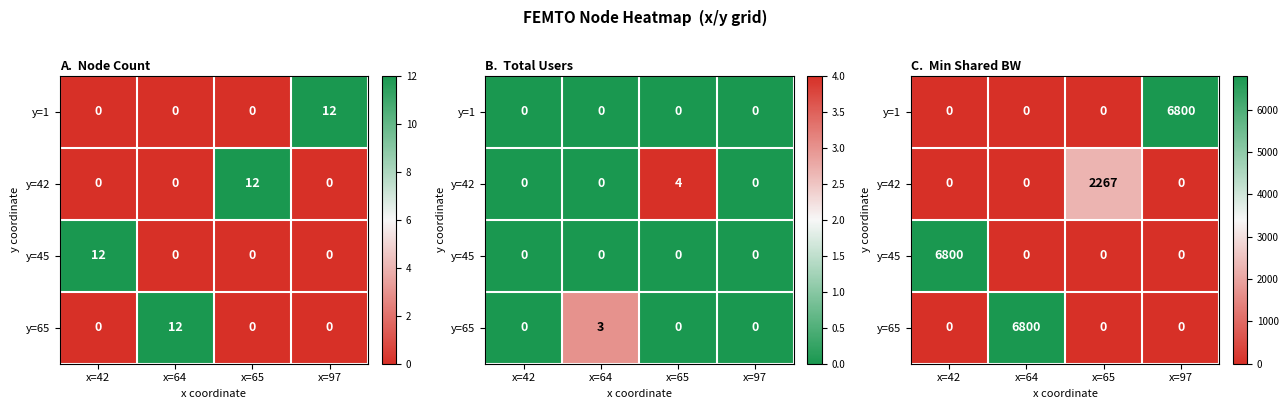

At how many categories does at least one series exceed 1023?

4